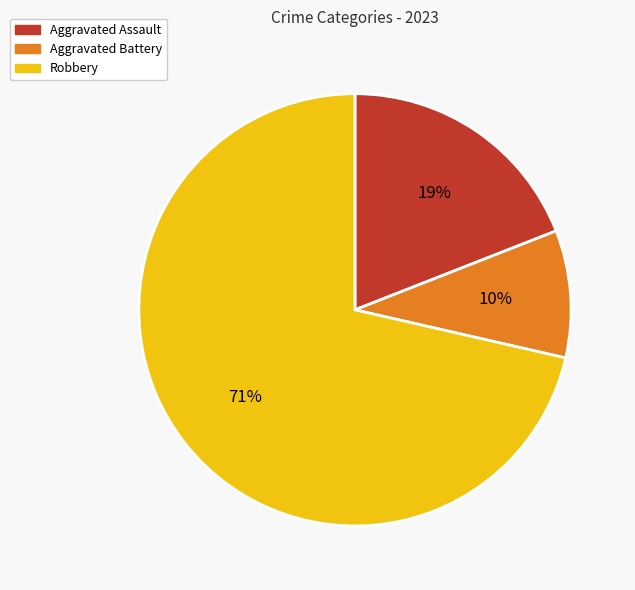

Rank the categories by value from highest to lowest.

Robbery, Aggravated Assault, Aggravated Battery